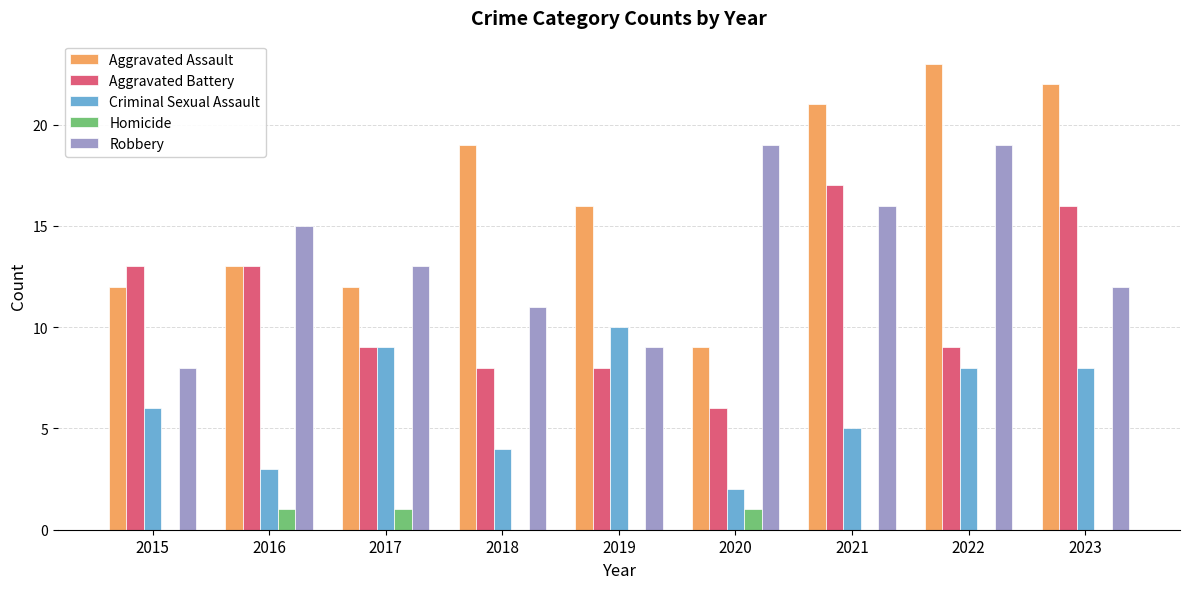

What is the total value across all series at 2021?

59